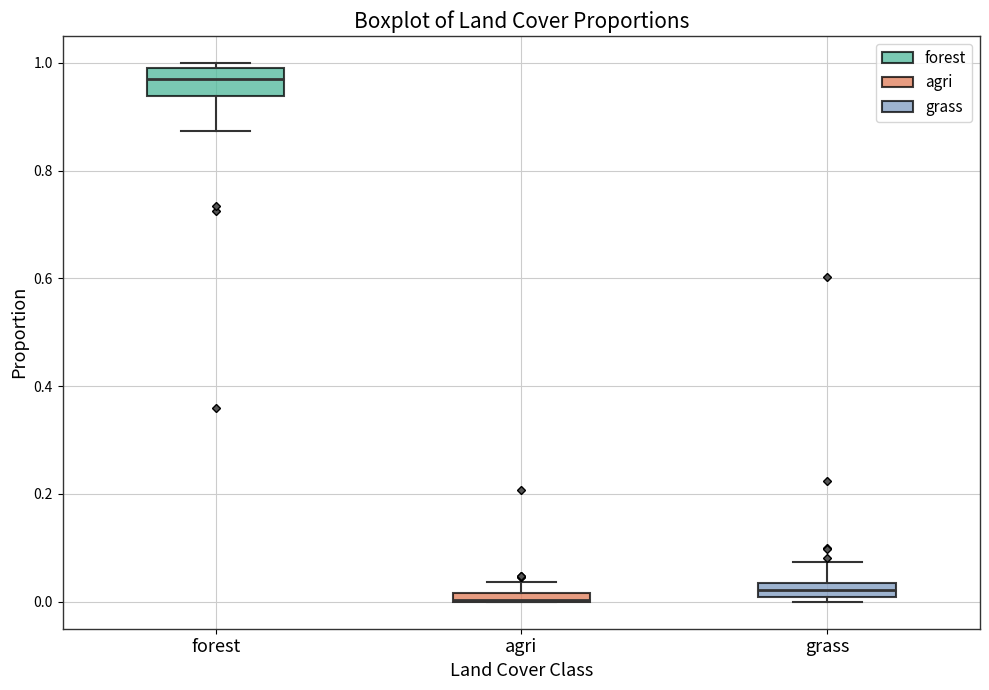

Where is the upper edge of the box for agri on the y-axis? The values are not printed on the chart, so give them approximately, as read against the axis.

0.02